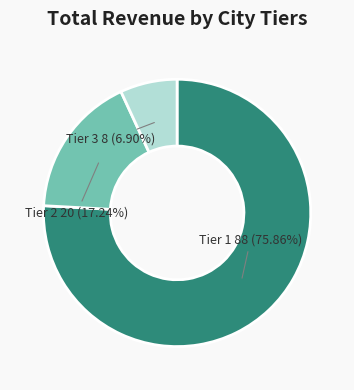

Rank the categories by value from highest to lowest.

Tier 1, Tier 2, Tier 3